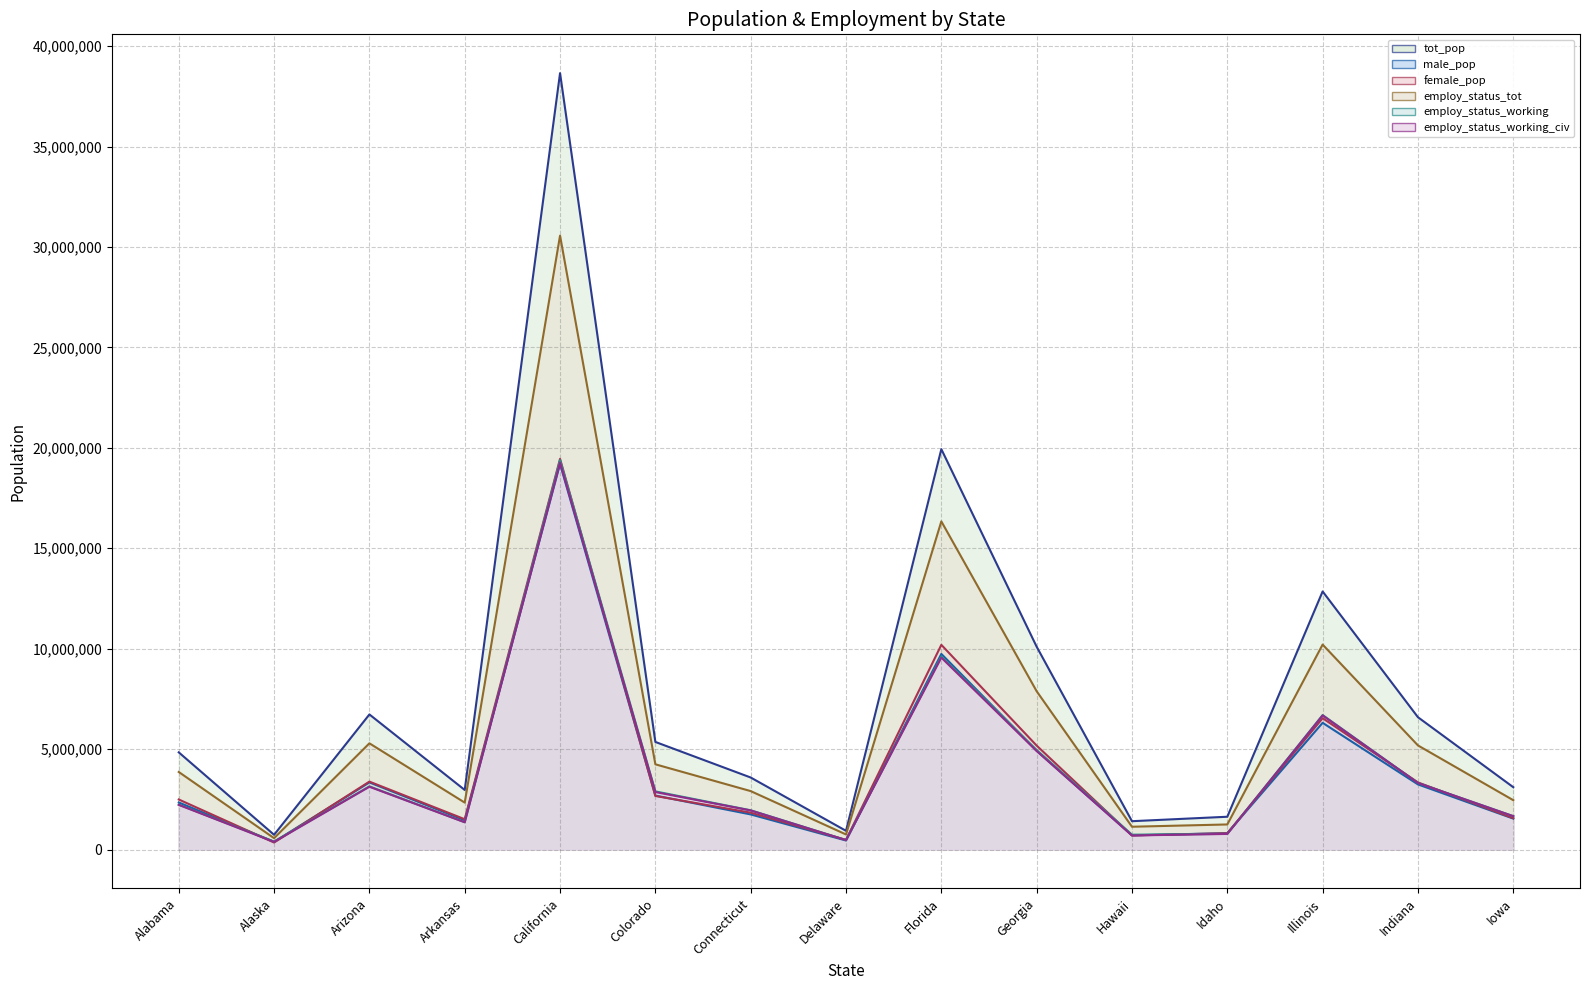

At which category does employ_status_working reach its first local peak?

Arizona